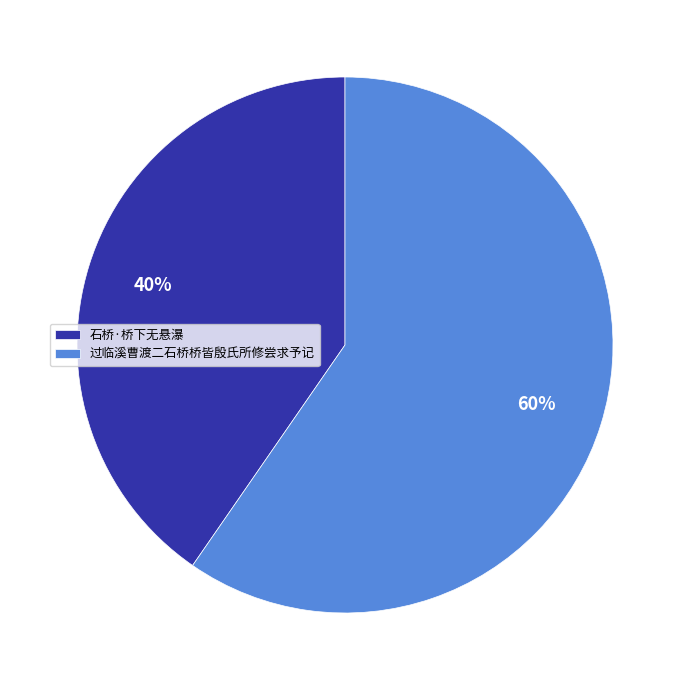

What percentage is the 石桥·桥下无悬瀑 slice, to the nearest percent?

40%